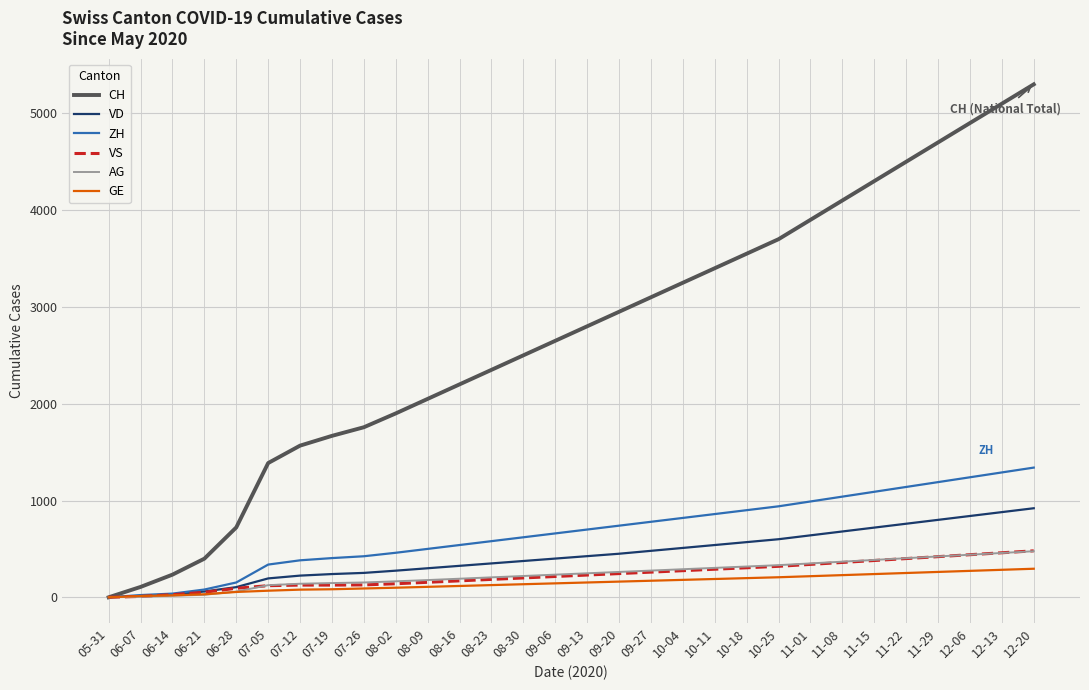

How many lines are shown in the chart?

6